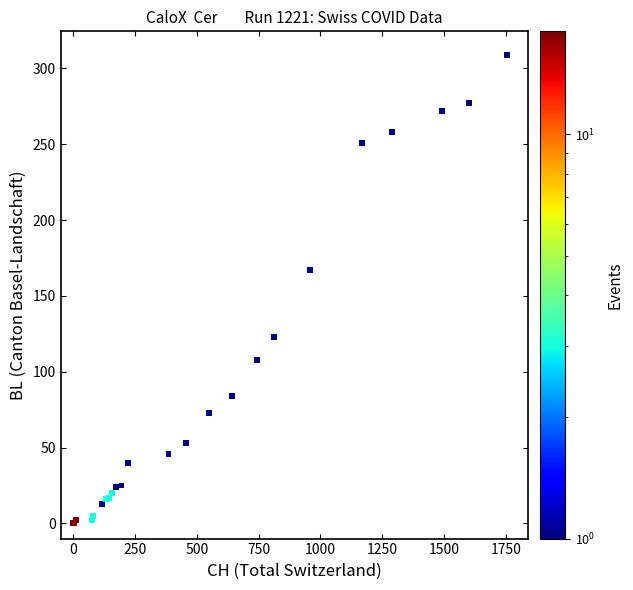

What Y value in the scatter plot is closest to 154?

167